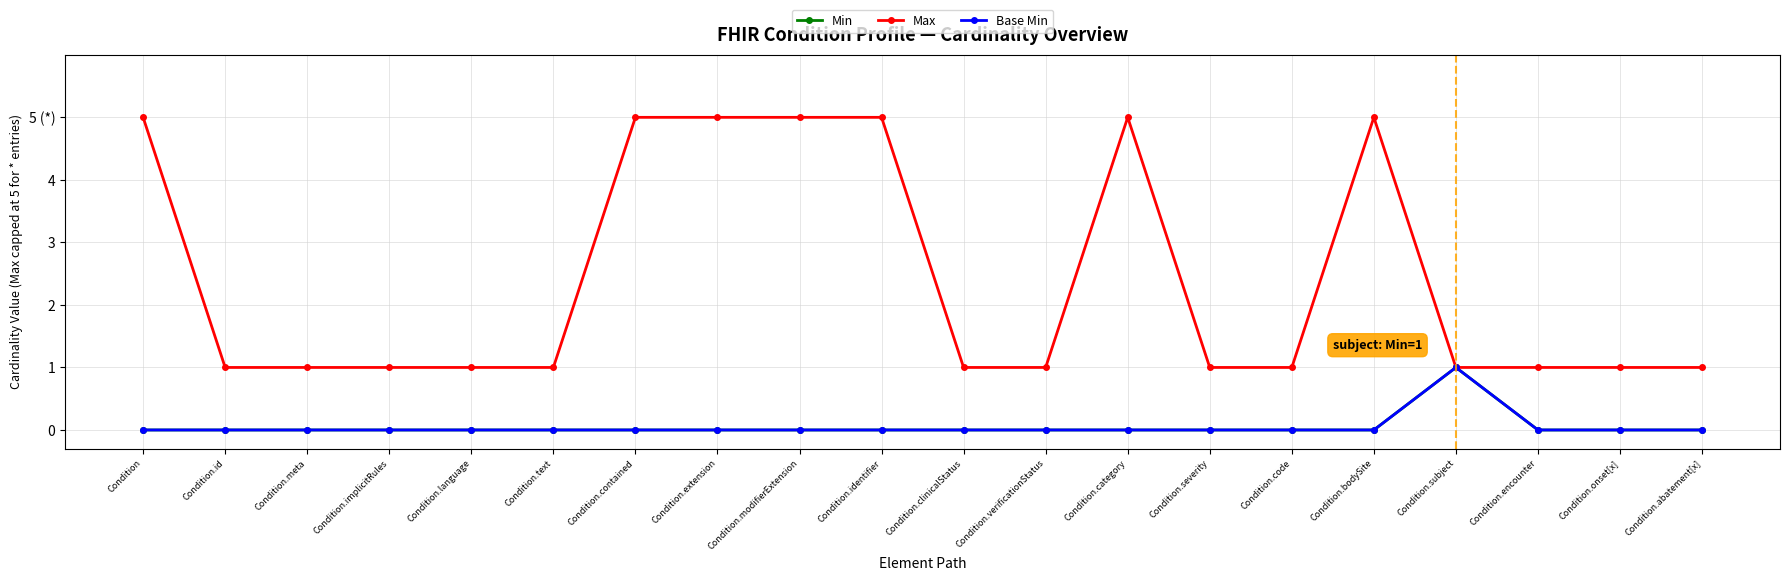

The Min series shows -1 at Condition.onset[x]. True or false?

False